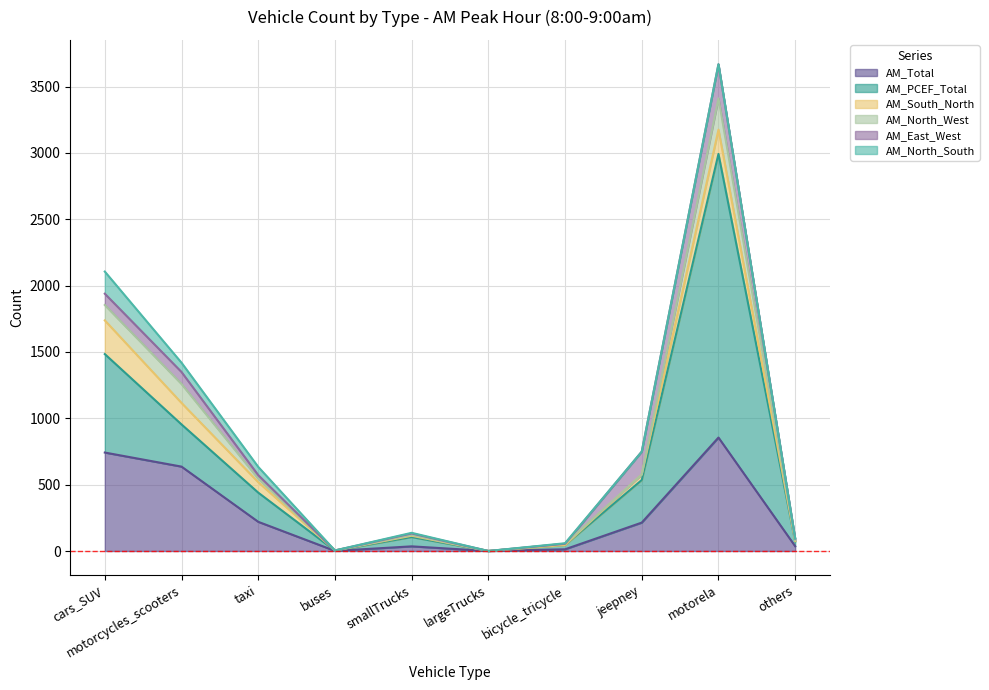

How many lines are shown in the chart?

6